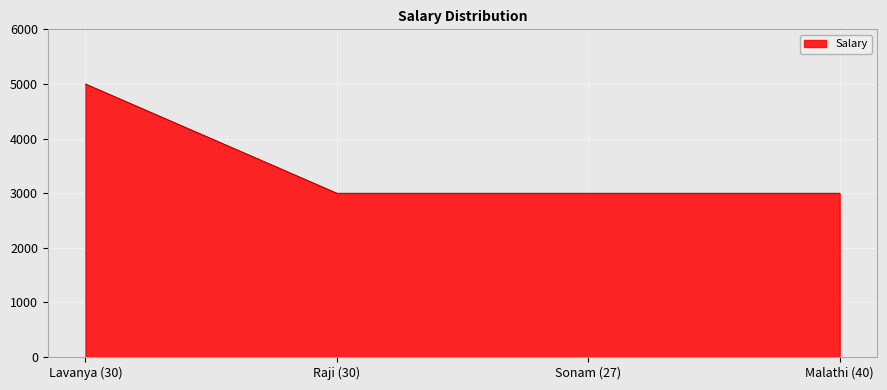

What is the difference between the values at Raji (30) and Lavanya (30)?

2000